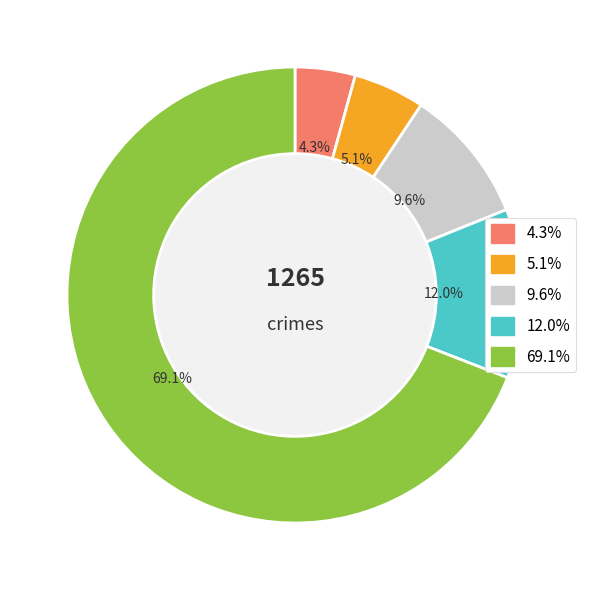

Count the number of slices in the pie.

5